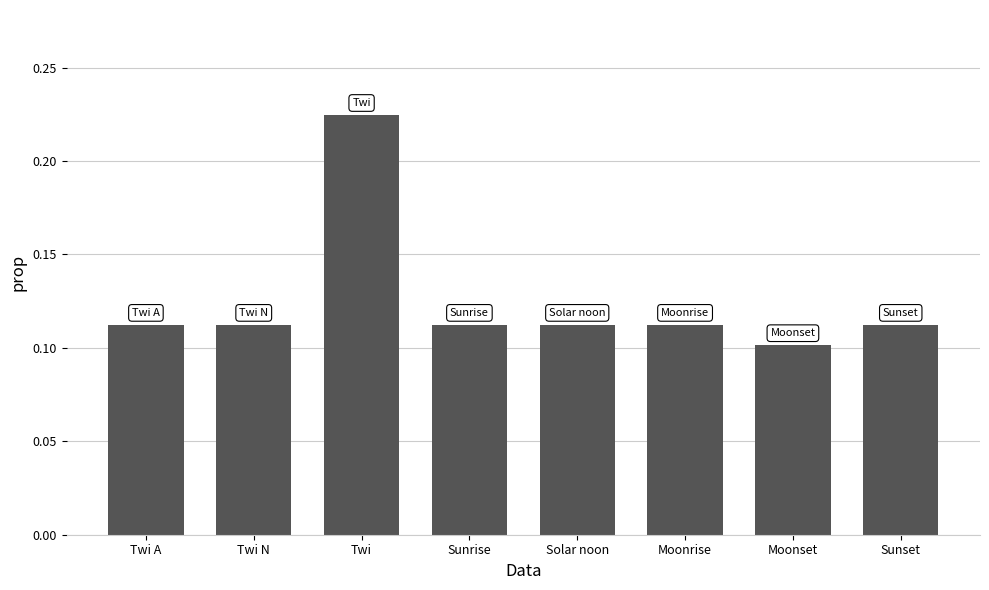

How many values are between 0 and 1?

8